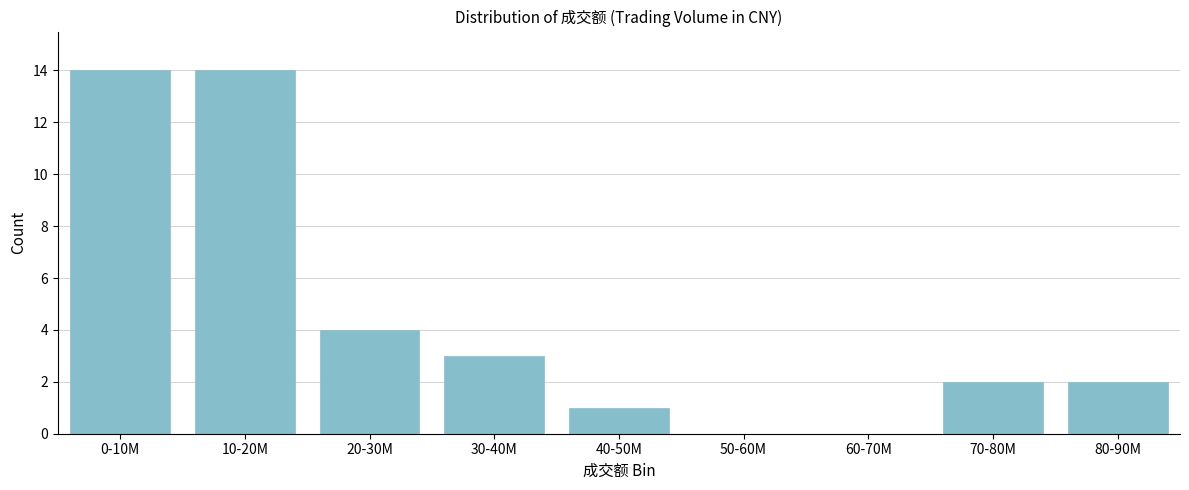

Reading left to right, list all the values displayed in this chart.

0-10M=14	10-20M=14	20-30M=4	30-40M=3	40-50M=1	50-60M=0	60-70M=0	70-80M=2	80-90M=2